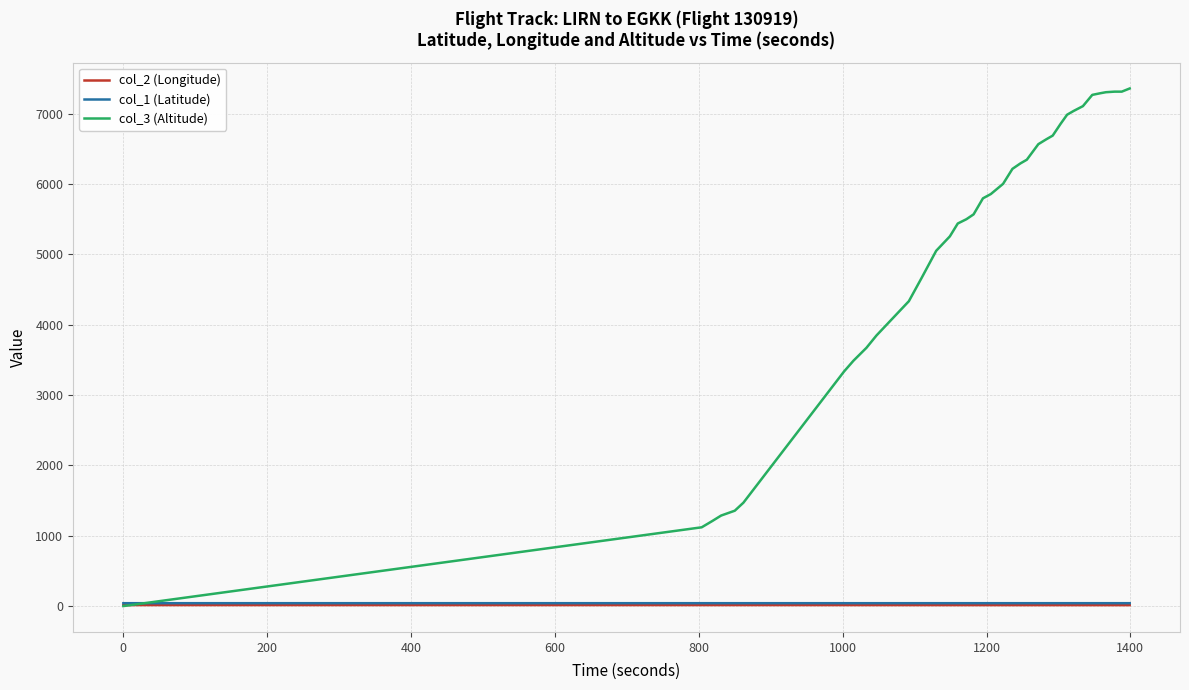

Which series has the largest total across all categories?

col_3 (Altitude)